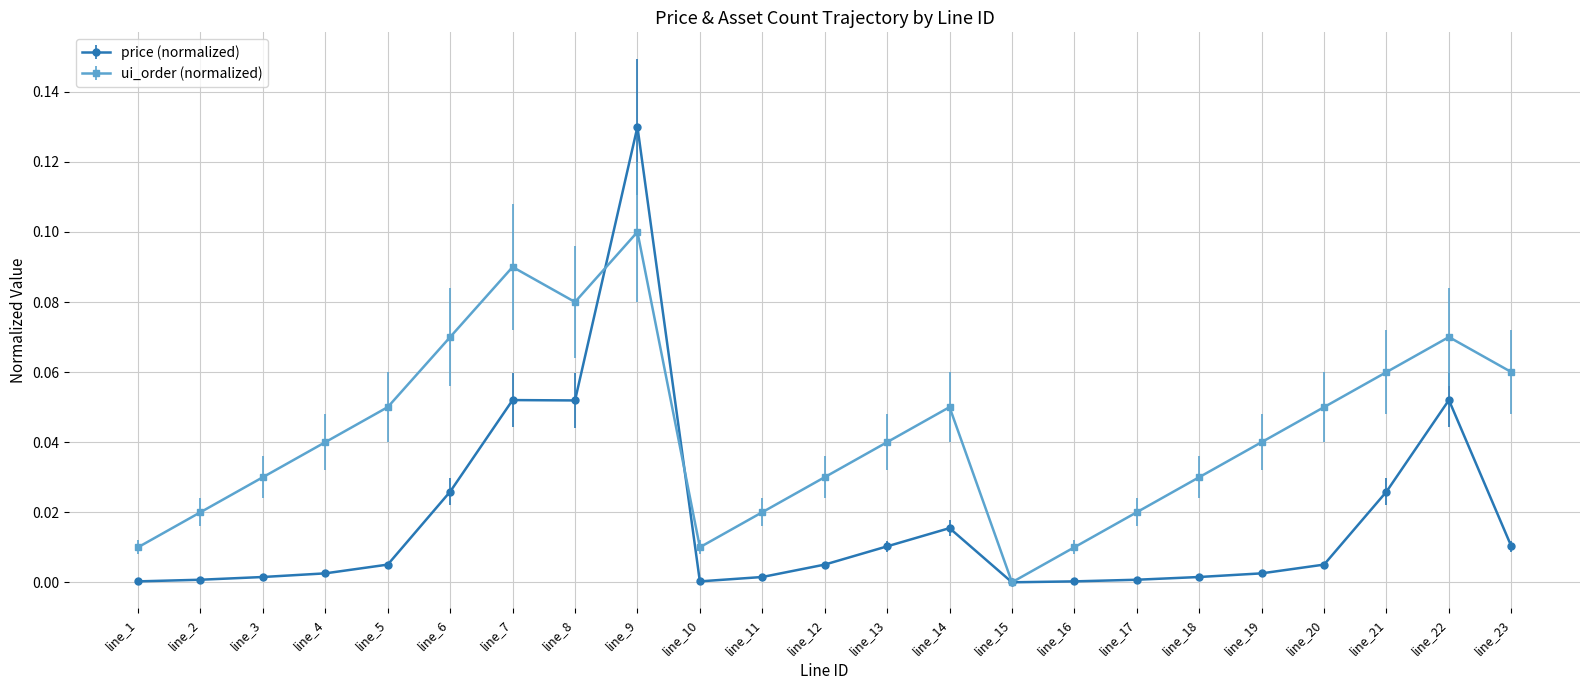

List the series in order of their overall mean, highest first.

ui_order (normalized), price (normalized)